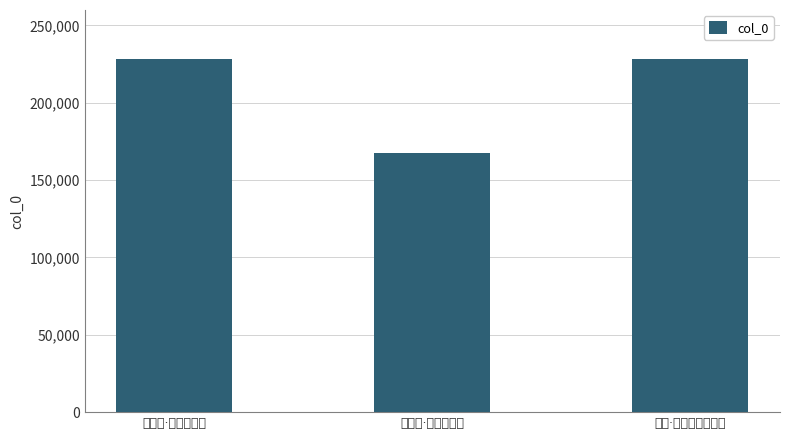

What is the minimum value shown in the chart?

167790